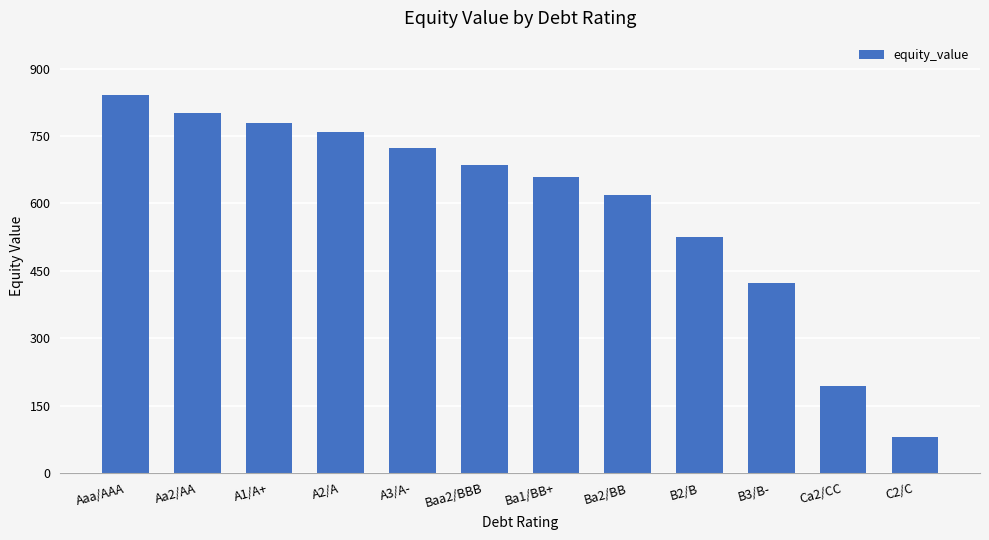

Rank the categories by value from lowest to highest.

C2/C, Ca2/CC, B3/B-, B2/B, Ba2/BB, Ba1/BB+, Baa2/BBB, A3/A-, A2/A, A1/A+, Aa2/AA, Aaa/AAA